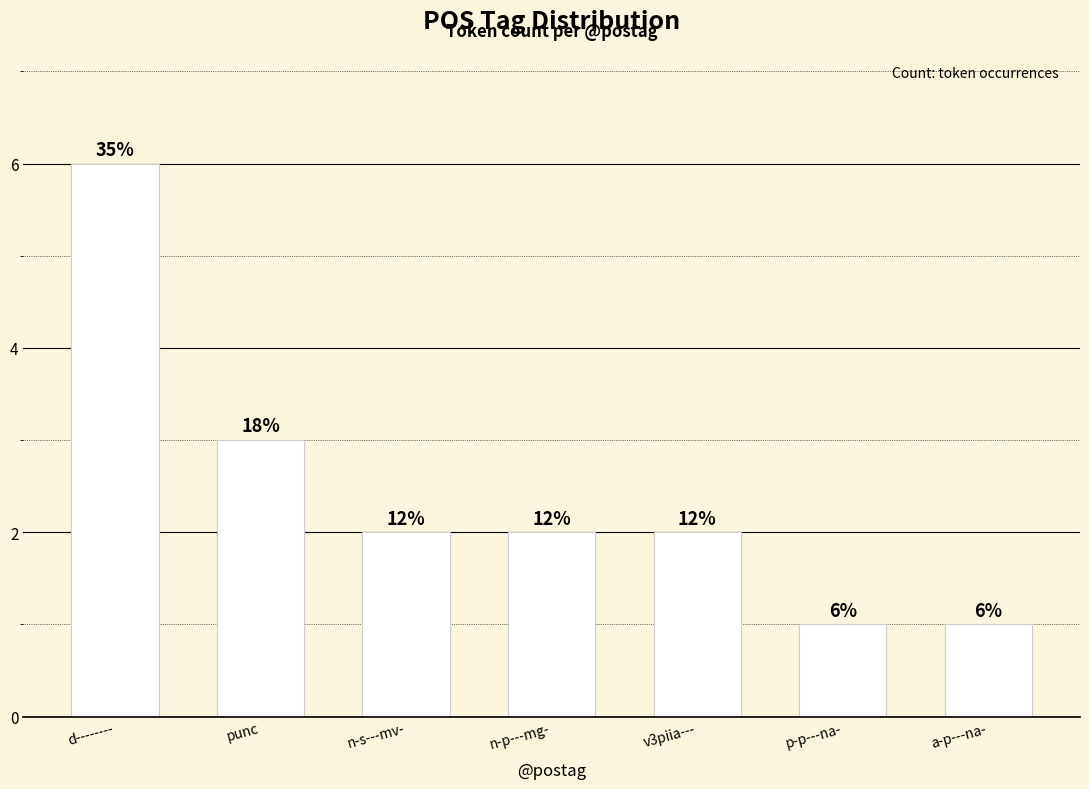

Are the bars horizontal?

No